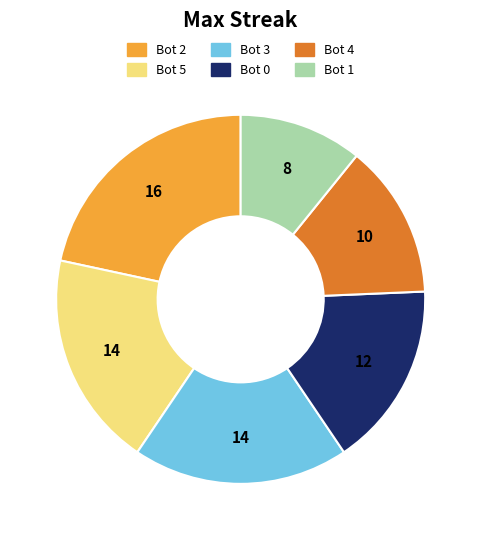

The Bot 5 slice represents 4% of the pie. True or false?

False